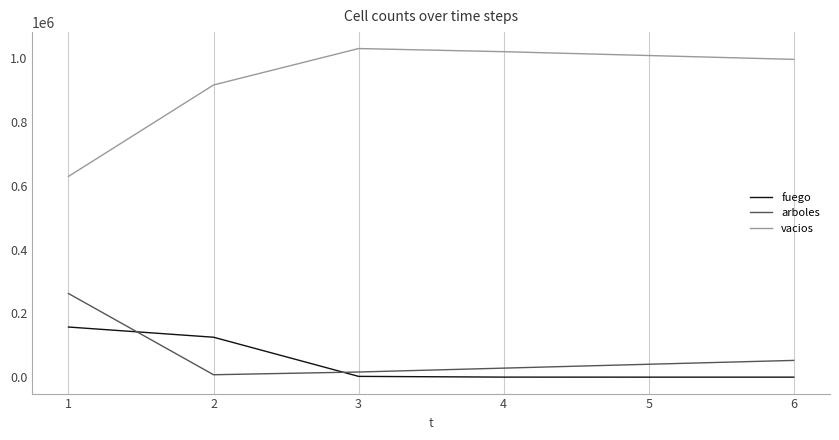

Where do arboles and fuego first cross each other?

1 and 2